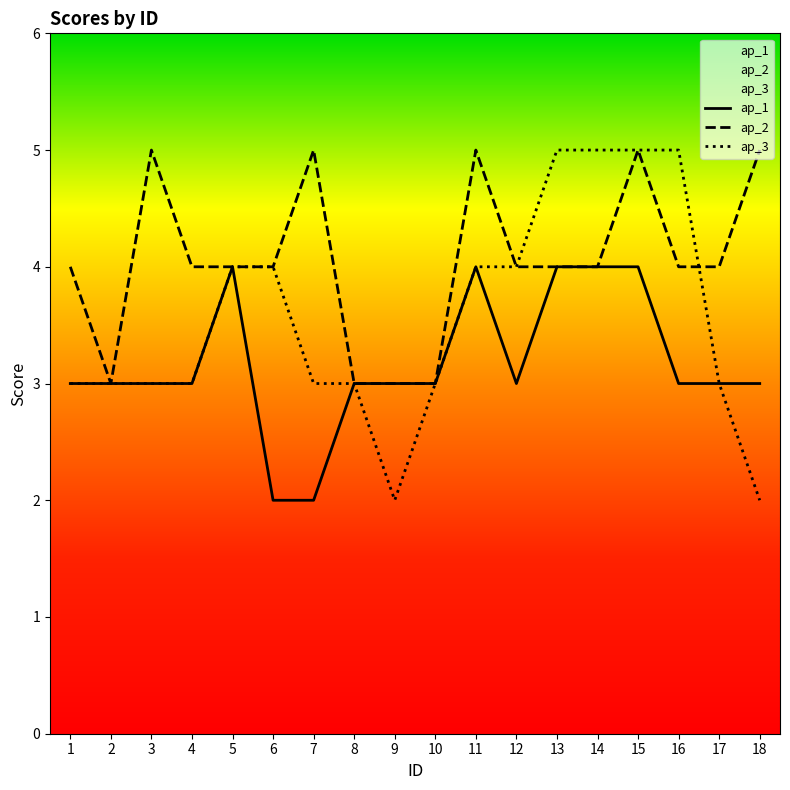

What are all the series names shown in the legend?

ap_1, ap_2, ap_3